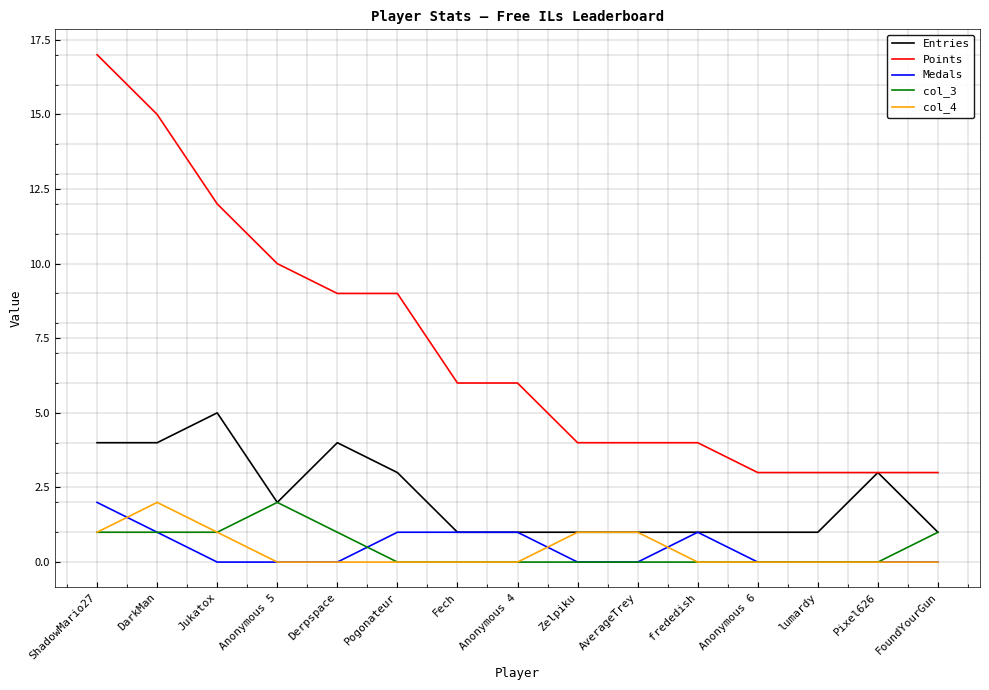

What is the maximum value shown in the chart?

17